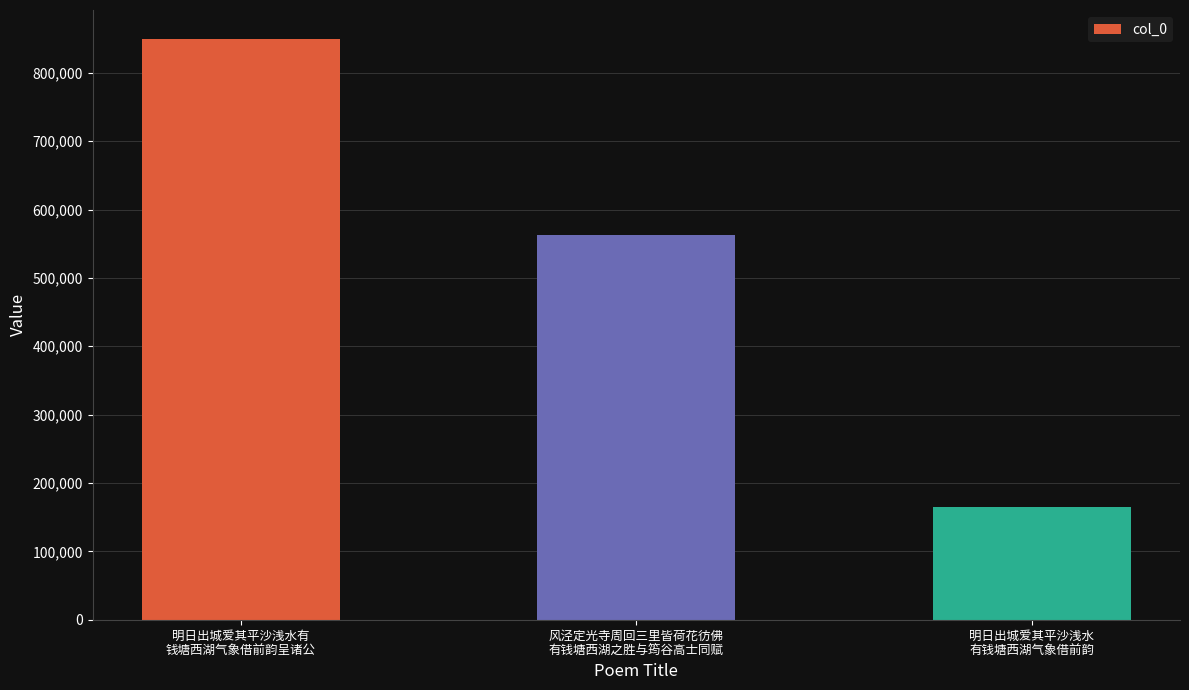

List the labels in order of value, largest first.

明日出城爱其平沙浅水有
钱塘西湖气象借前韵呈诸公, 风泾定光寺周回三里皆荷花彷佛
有钱塘西湖之胜与筠谷高士同赋, 明日出城爱其平沙浅水
有钱塘西湖气象借前韵